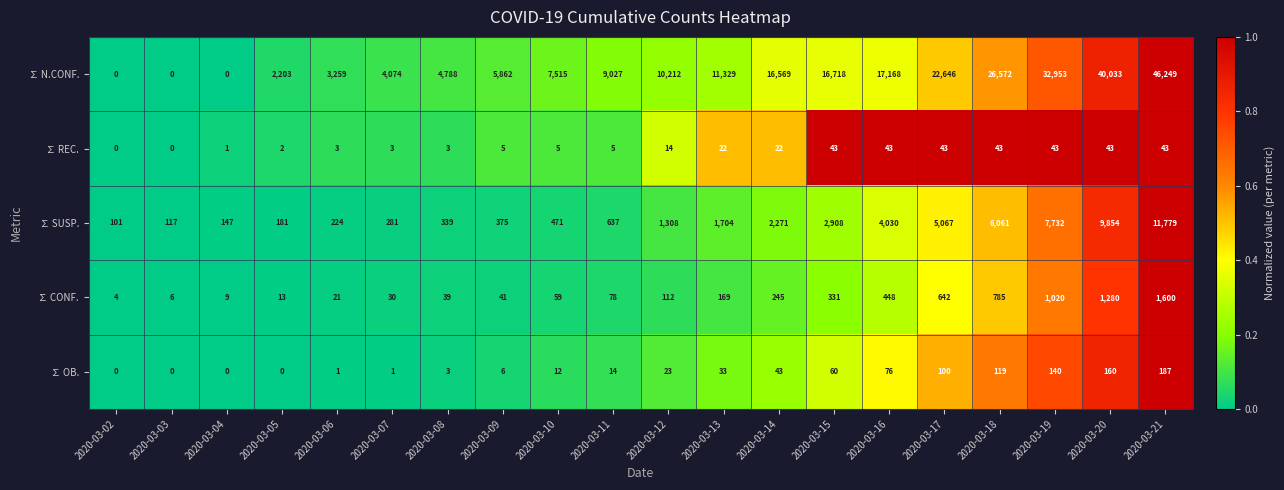

The value of ∑ SUSP. at 2020-03-06 is 311. True or false?

False